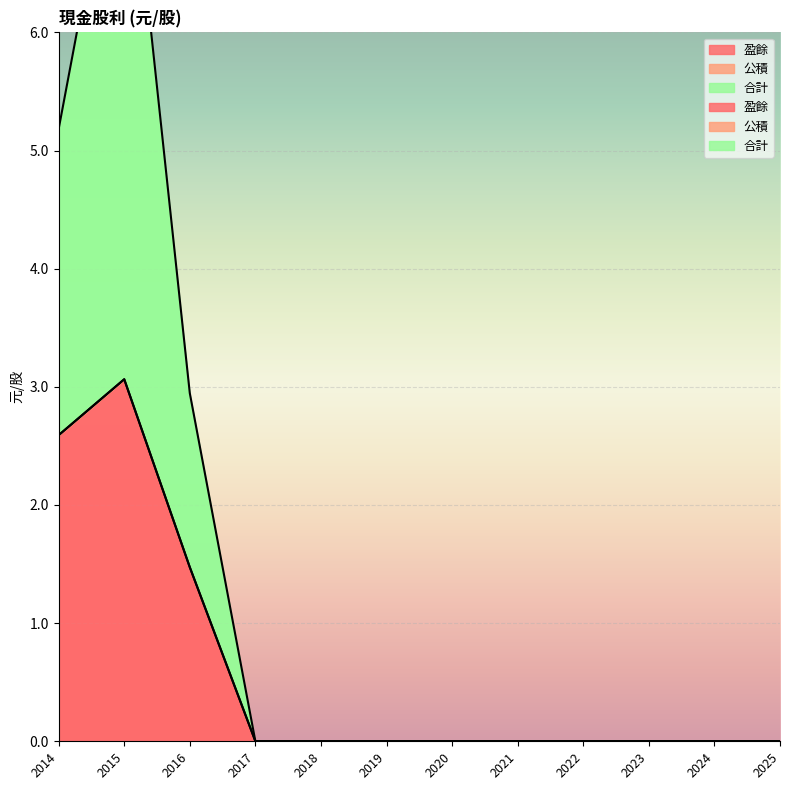

At how many categories does at least one series exceed 4?

2